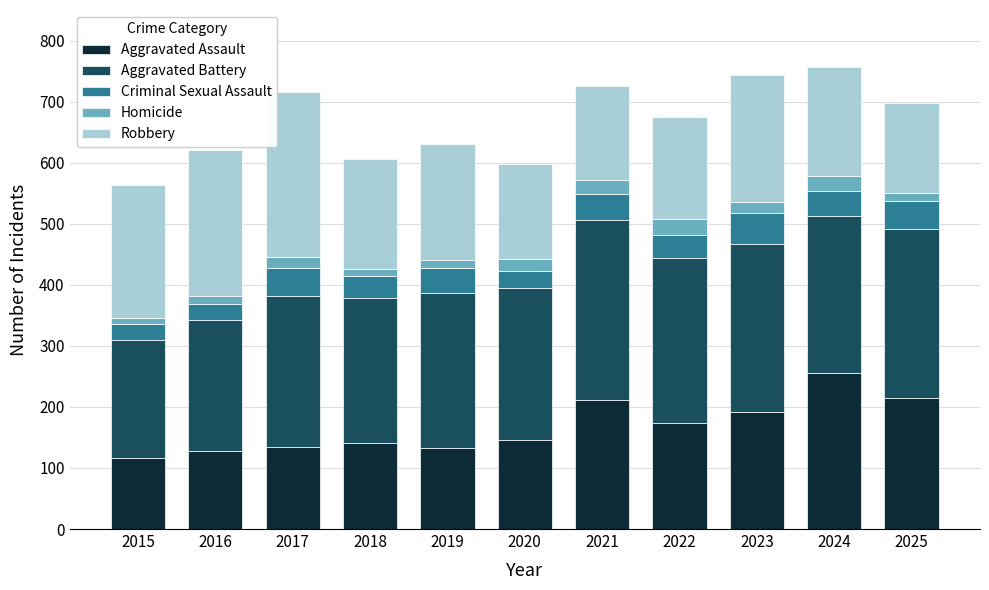

What is the difference between the second highest and minimum values in the Aggravated Assault series?

97